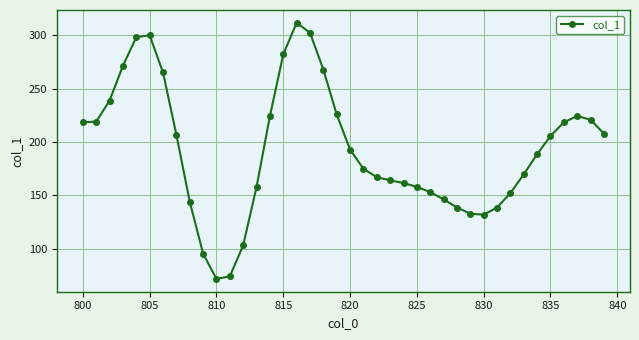

What is the value of the 16th point from the left?

282.0